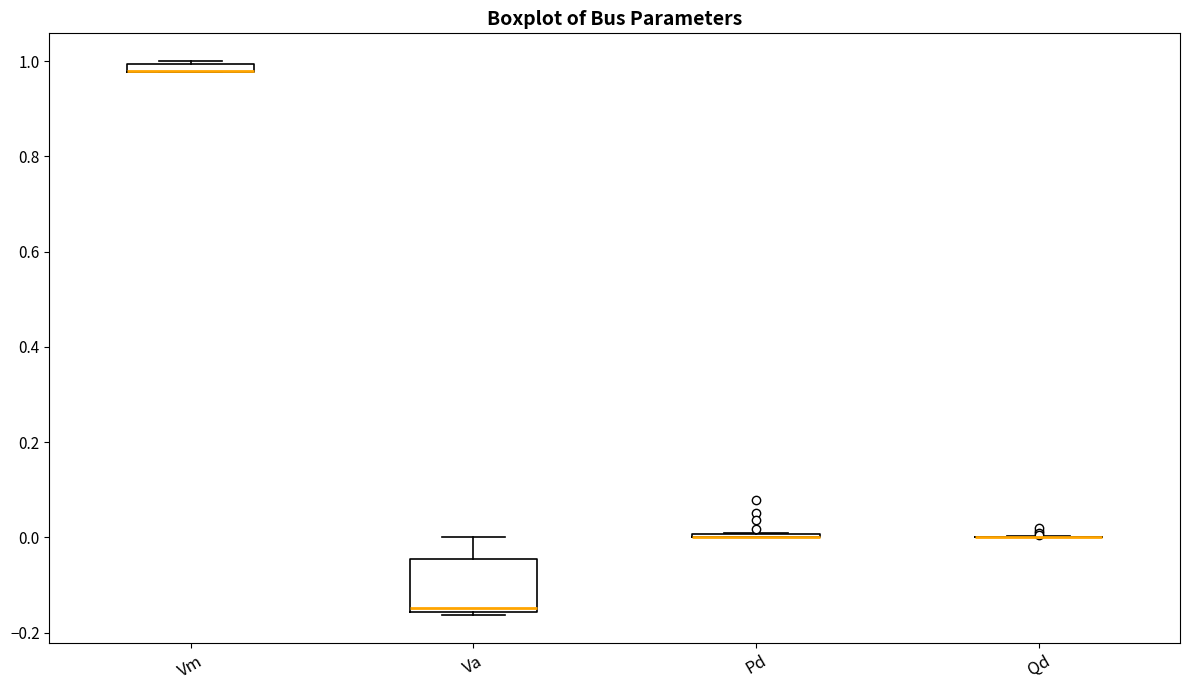

Comparing the boxes themselves (not the whiskers), which one is the tallest?

Va